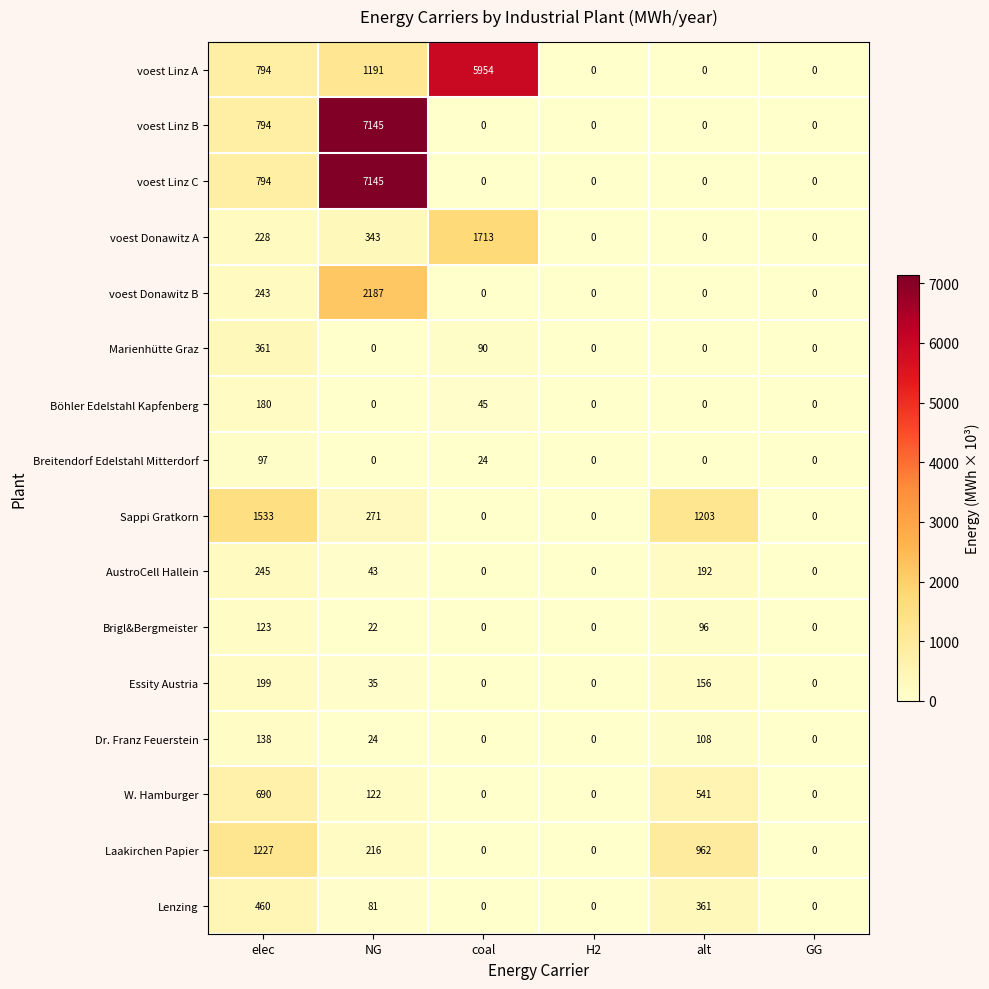

How many data points in Essity Austria are less than 35?

3